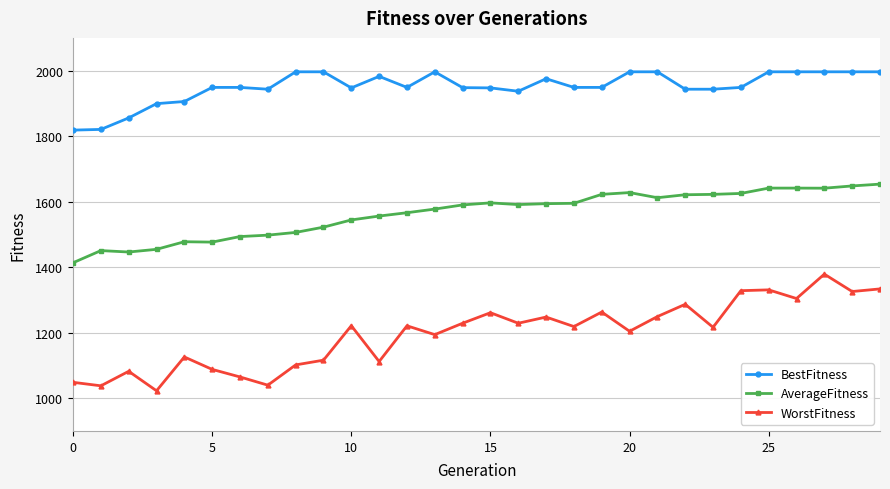

Rank the series by their average value, from highest to lowest.

BestFitness, AverageFitness, WorstFitness